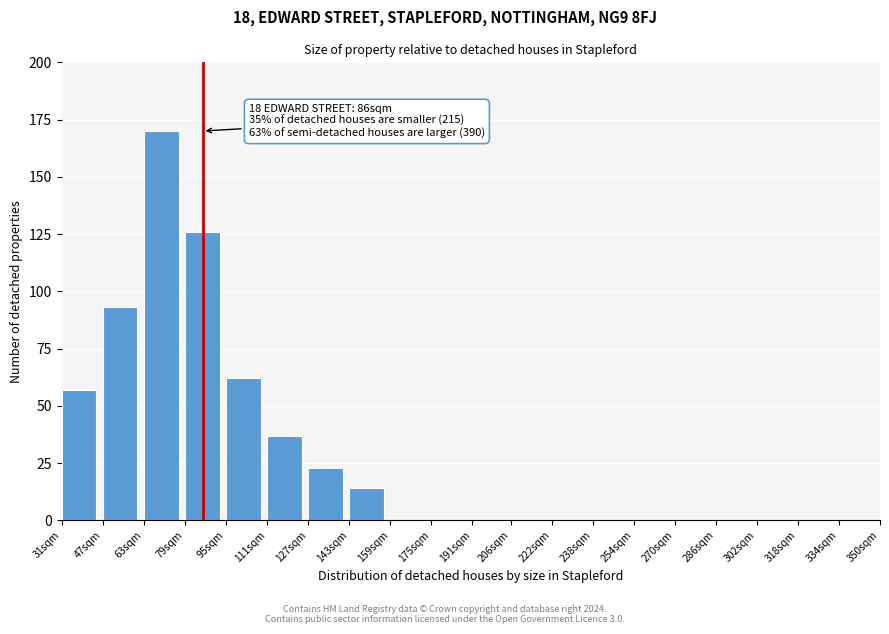

Reading left to right, extract all data points from this chart.

31sqm=57	47sqm=93	63sqm=170	79sqm=126	95sqm=62	111sqm=37	127sqm=23	143sqm=14	159sqm=0	175sqm=0	191sqm=0	206sqm=0	222sqm=0	238sqm=0	254sqm=0	270sqm=0	286sqm=0	302sqm=0	318sqm=0	334sqm=0